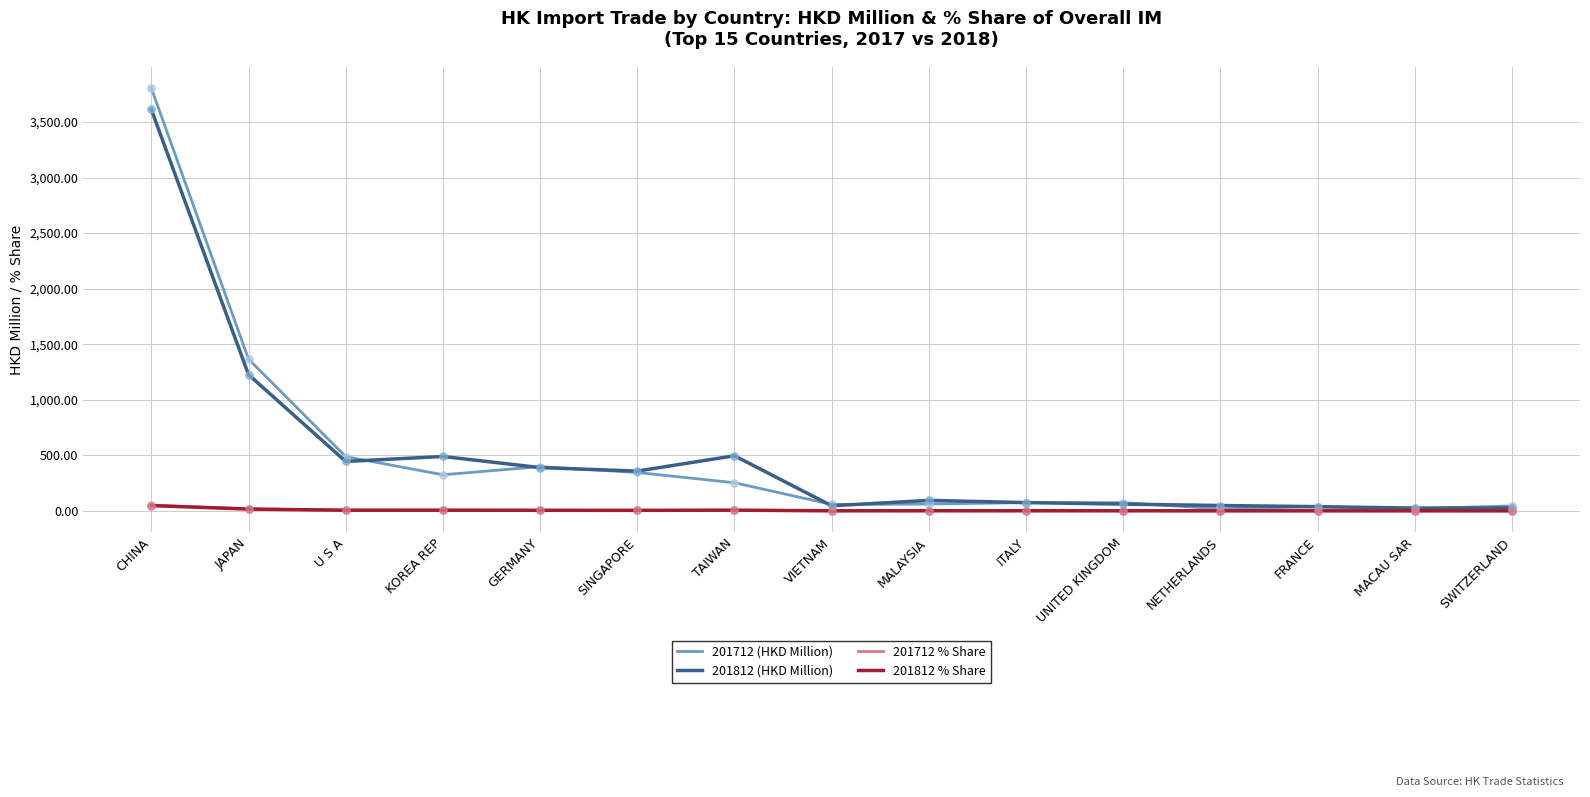

Is it true that 201812 (HKD Million) equals 389.5 at GERMANY?

True